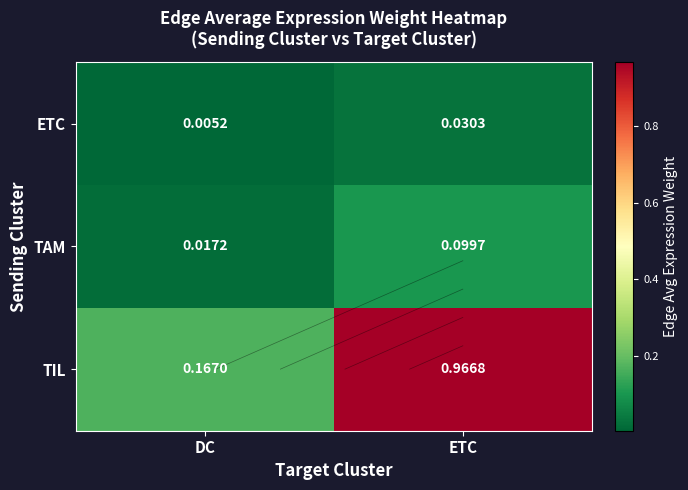

What is the difference between the TIL values at DC and ETC?

0.8